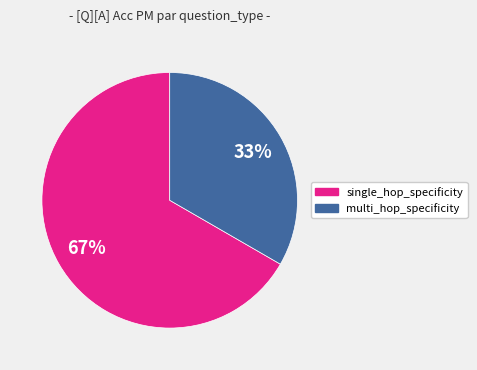

Combined, do single_hop_specificity and multi_hop_specificity account for over 50%?

Yes